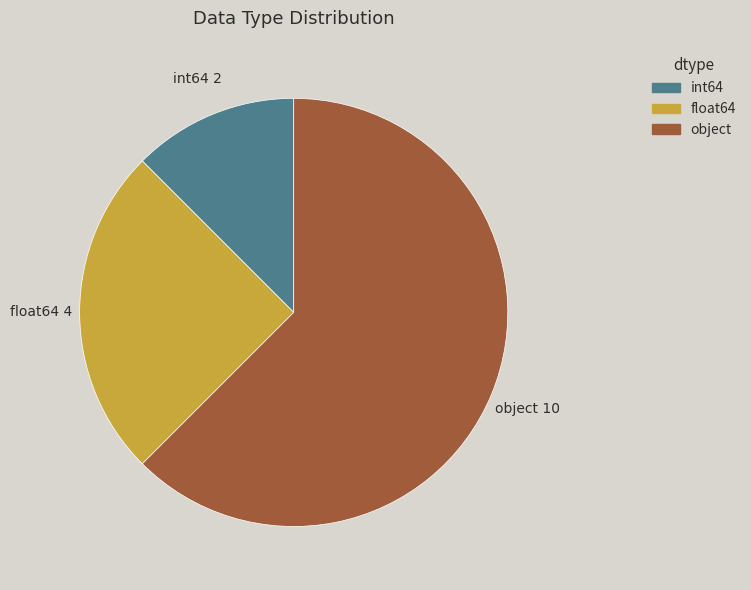

Is there any slice that represents more than half of the pie?

Yes